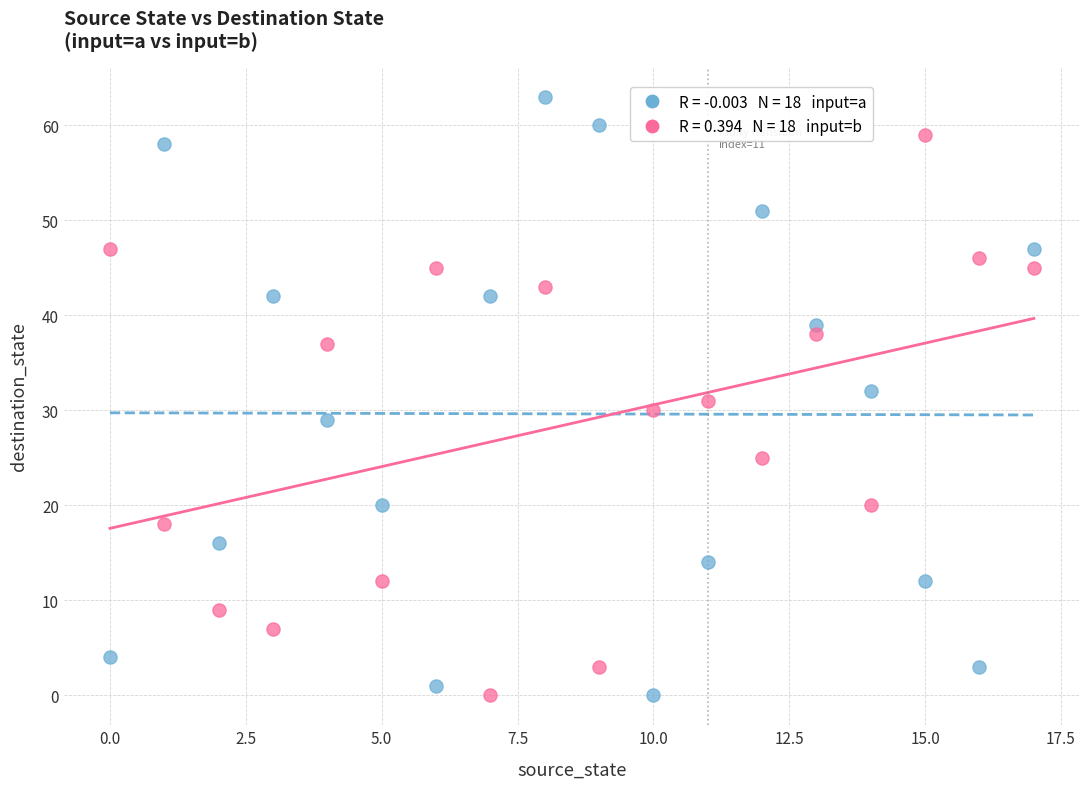

Across all data points, what is the range of Y values (max minus min)?

63